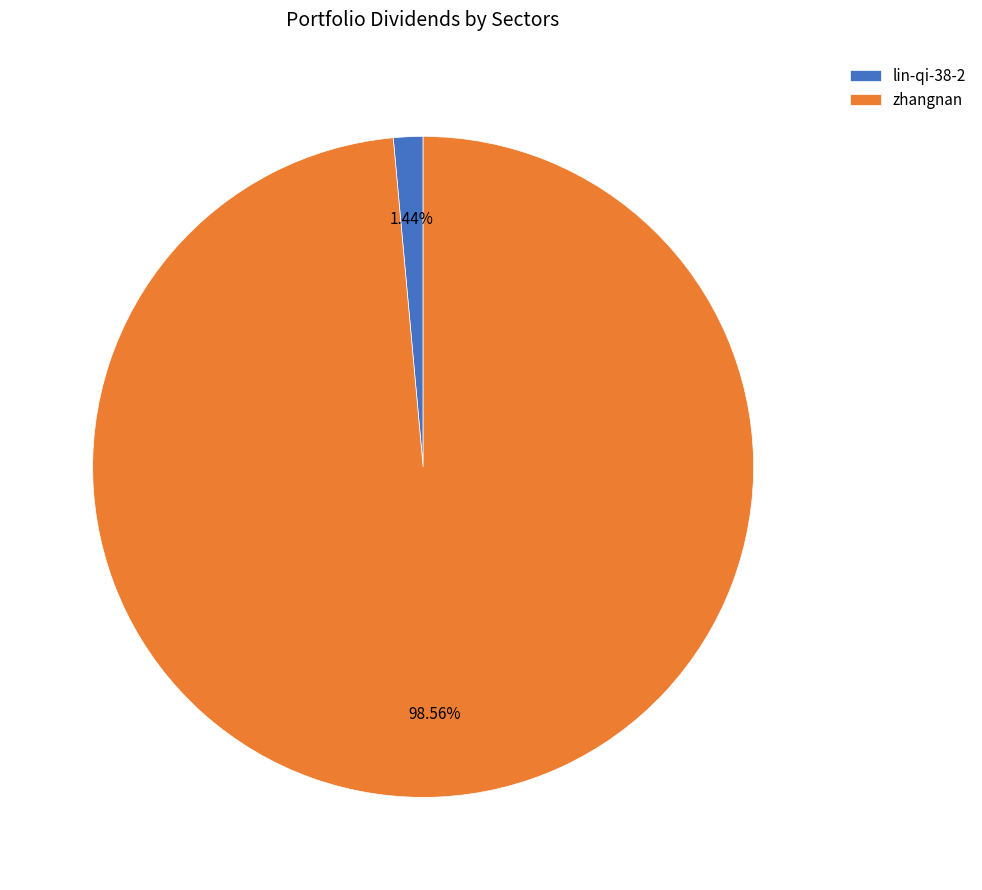

Which has a higher value, lin-qi-38-2 or zhangnan?

zhangnan